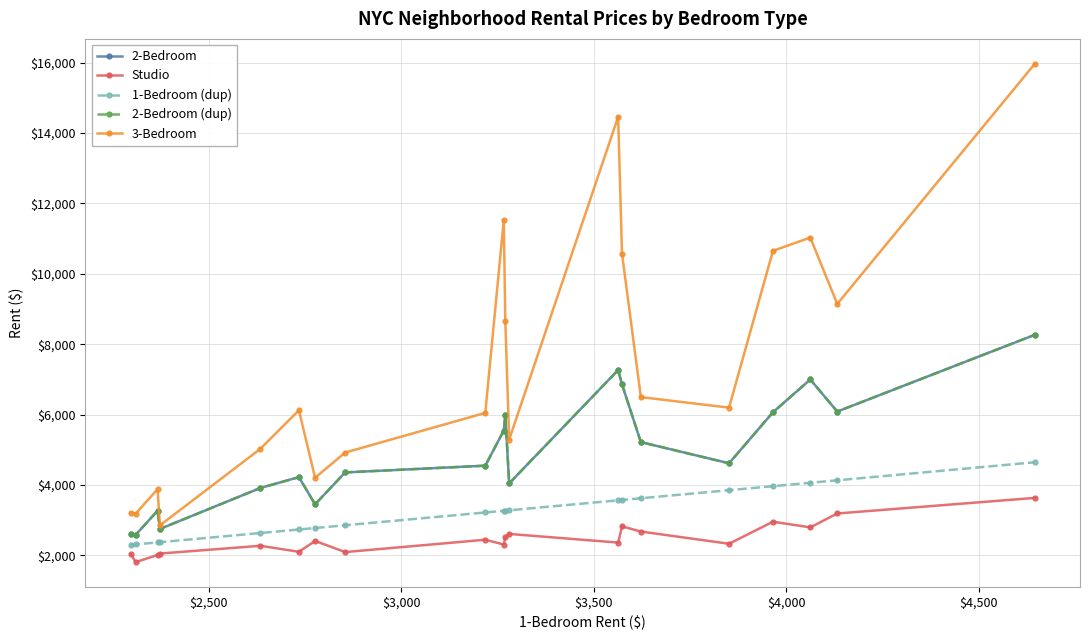

Is this an area chart (filled region under the line)?

No